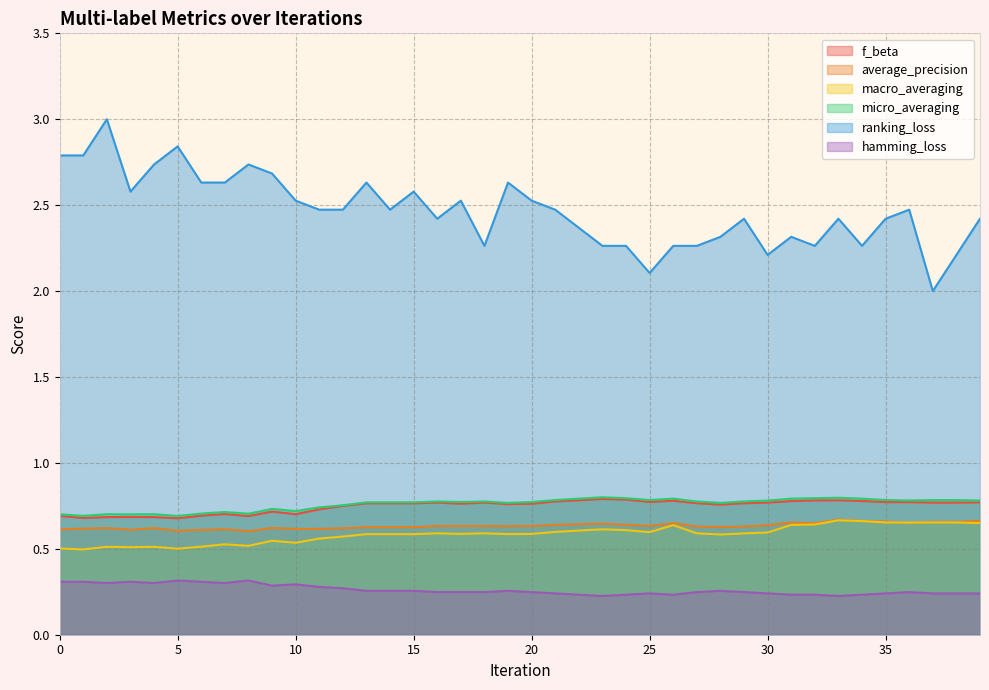

Is it true that micro_averaging equals 0.8 at 26?

True